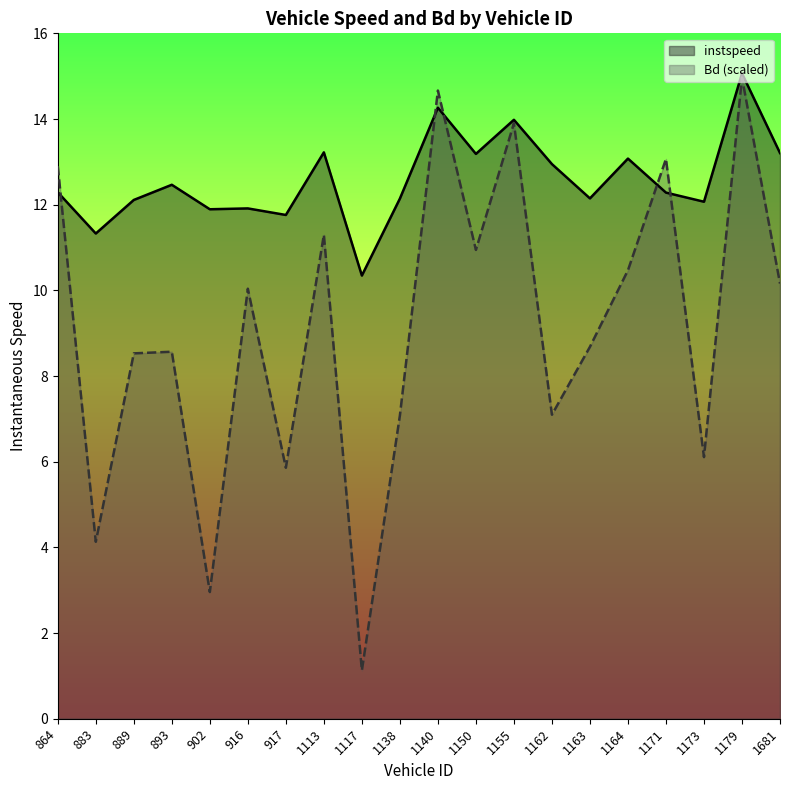

Reading right to left, list all the values displayed in this chart.

instspeed: 1681=13.2	1179=15.1	1173=12.1	1171=12.3	1164=13.1	1163=12.1	1162=12.9	1155=14.0	1150=13.2	1140=14.3	1138=12.1	1117=10.3	1113=13.2	917=11.8	916=11.9	902=11.9	893=12.5	889=12.1	883=11.3	864=12.3
Bd (scaled): 1681=10.2	1179=15.0	1173=6.1	1171=13.1	1164=10.5	1163=8.7	1162=7.1	1155=13.9	1150=10.9	1140=14.7	1138=7.1	1117=1.1	1113=11.3	917=5.9	916=10.0	902=3.0	893=8.6	889=8.5	883=4.1	864=12.9